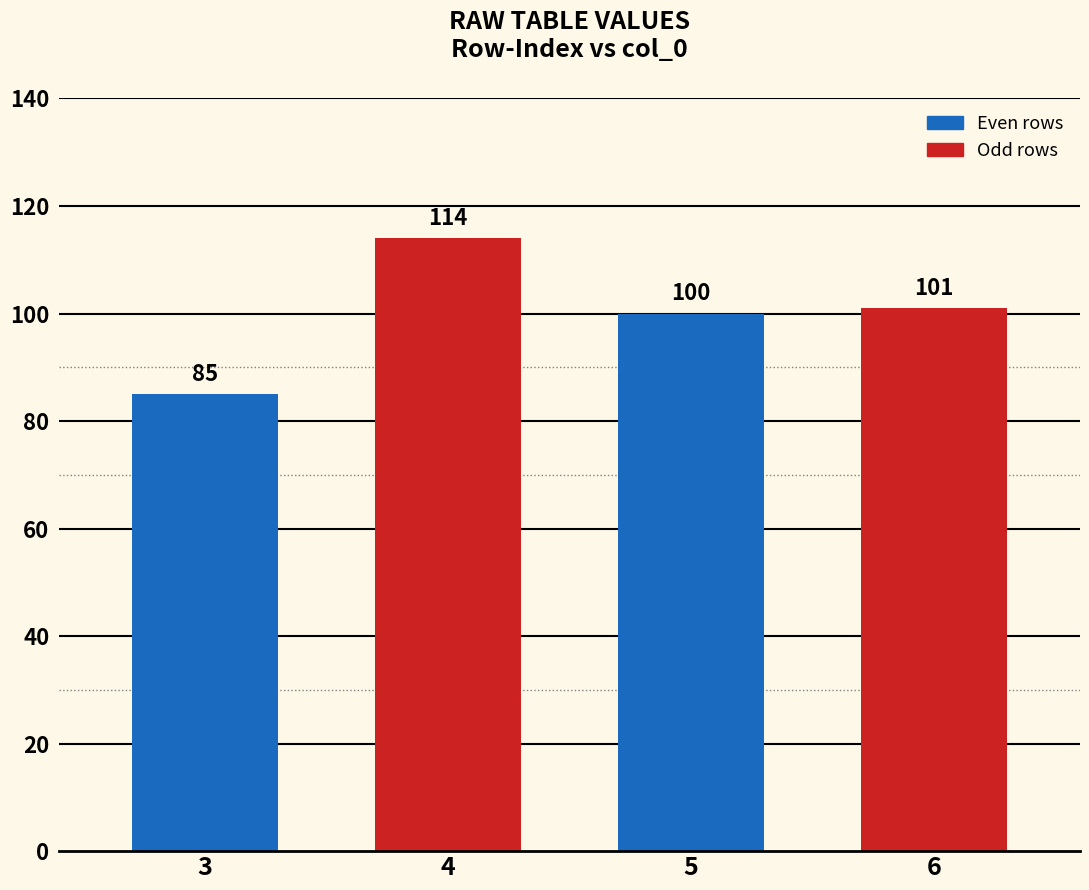

How many bars are there in total?

4